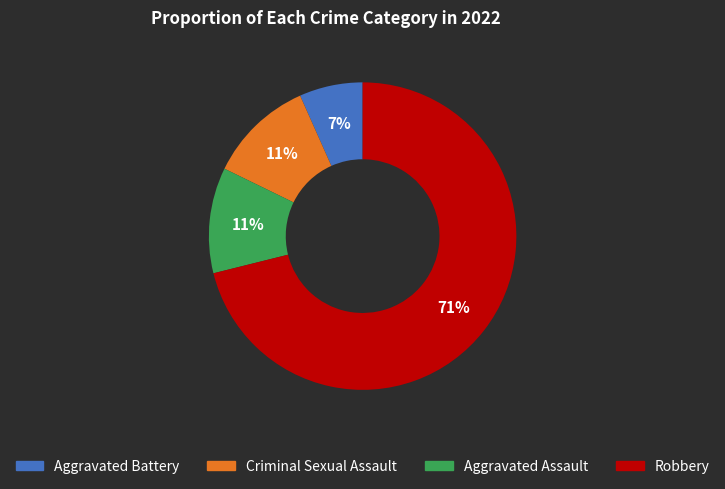

Which slice represents more than half of the pie?

Robbery